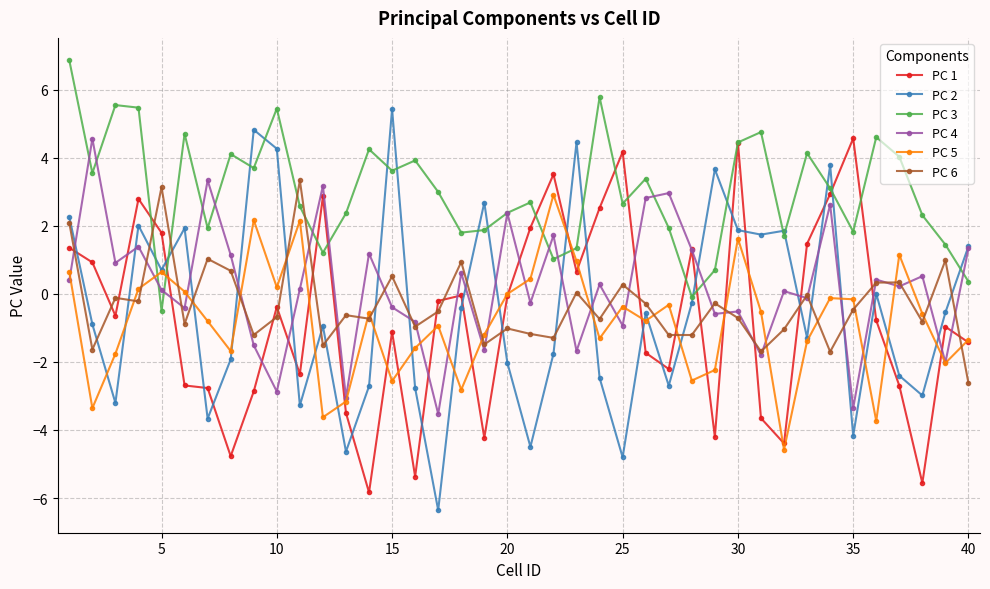

What is the difference between the maximum and minimum values in the PC 2 series?

11.8